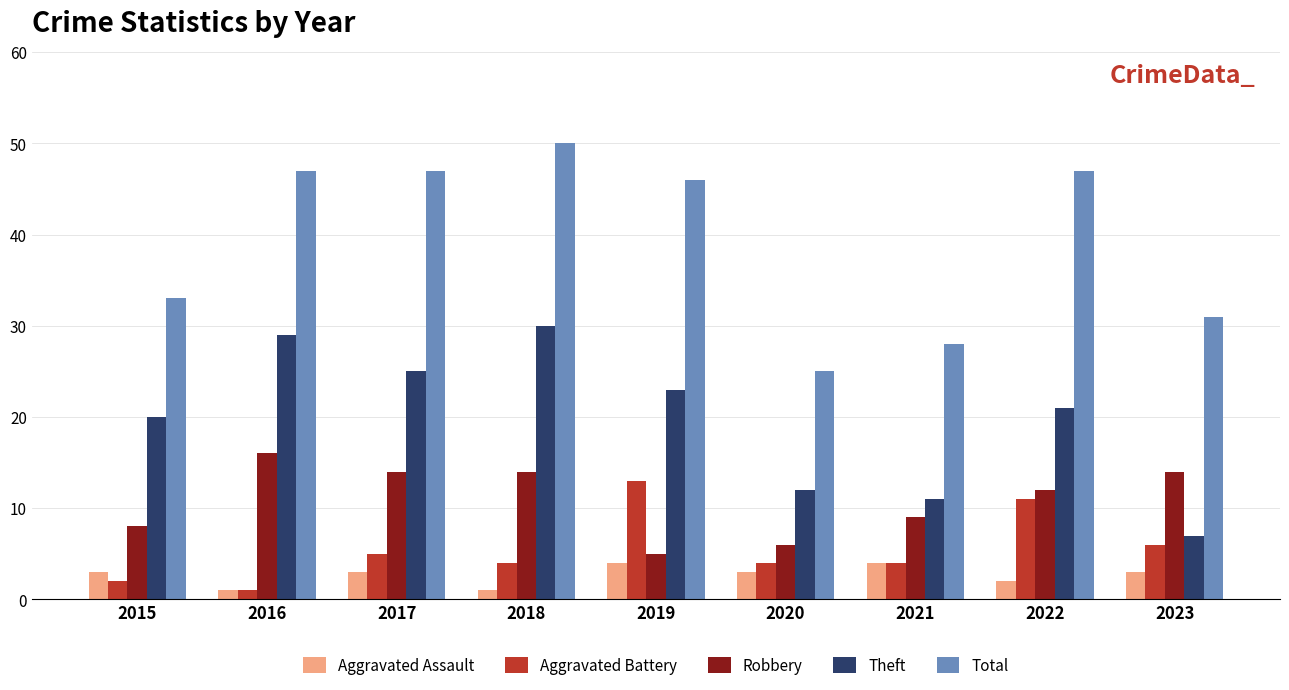

What is the lowest value of the Aggravated Assault series?

1